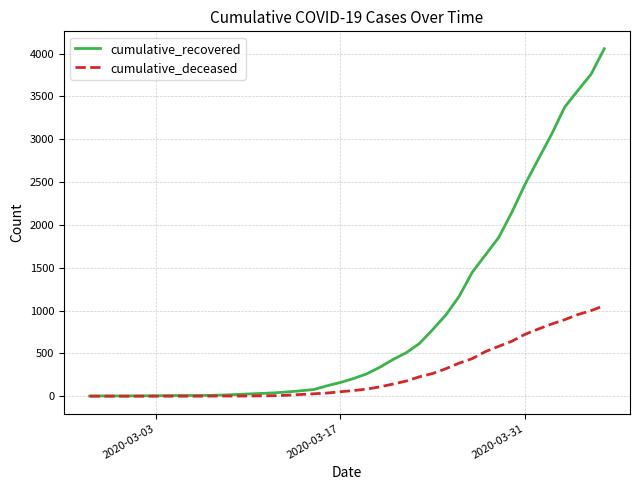

Which series has the largest range (max minus min)?

cumulative_recovered